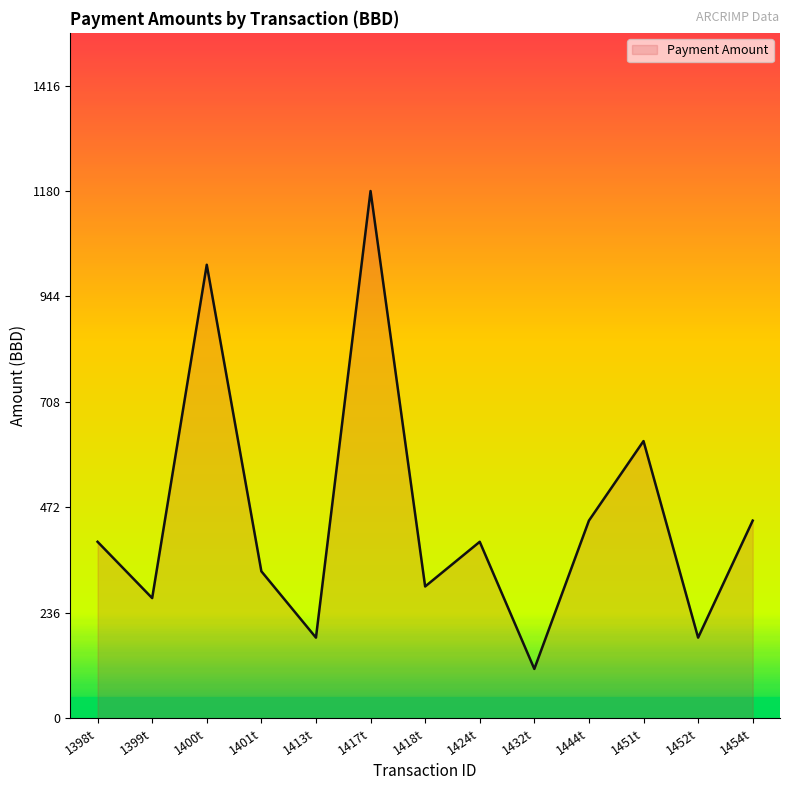

Reading left to right, extract all data points from this chart.

1398t=395.0	1399t=269.0	1400t=1015.0	1401t=329.0	1413t=180.5	1417t=1180.0	1418t=295.0	1424t=395.0	1432t=110.5	1444t=442.4	1451t=620.4	1452t=180.5	1454t=442.4